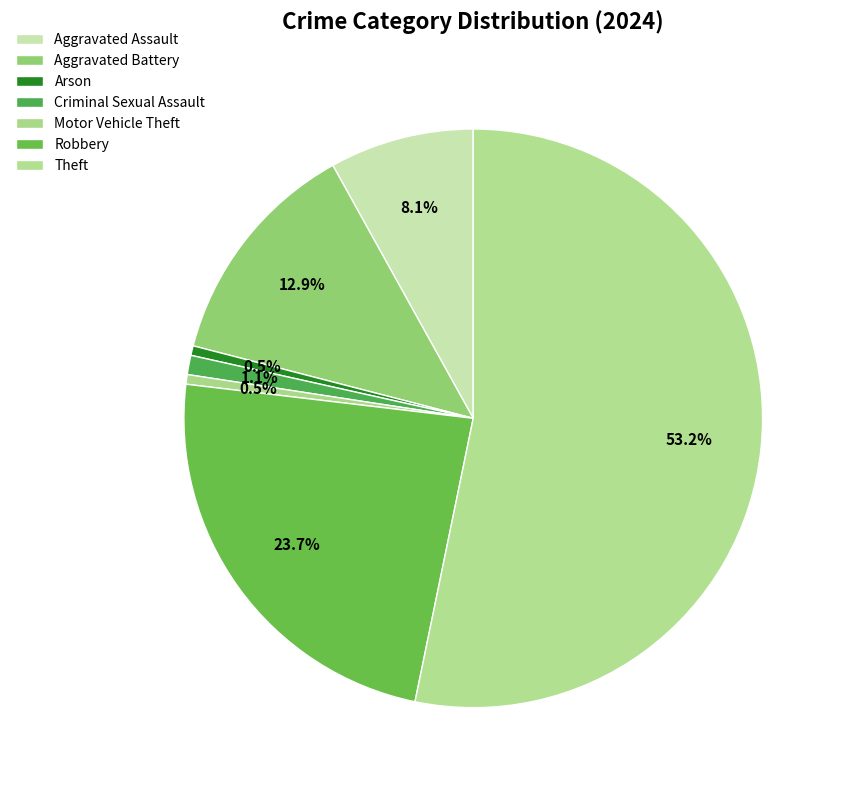

To the nearest percent, what is the combined percentage of Theft and Aggravated Battery?

66%